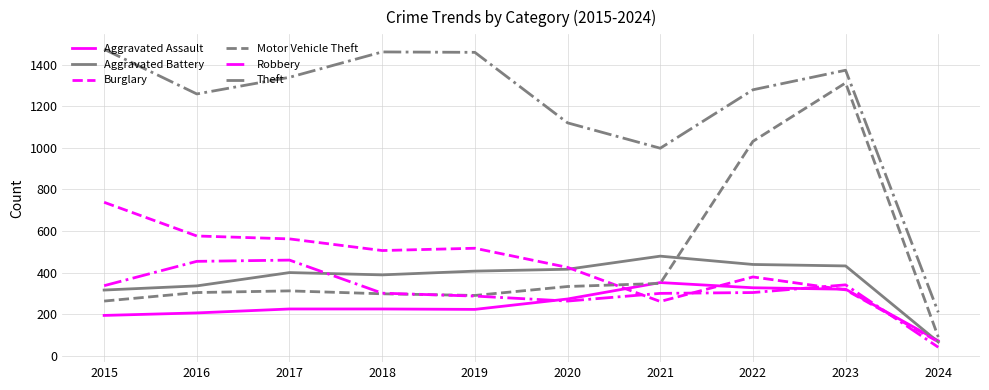

True or false: Theft and Robbery cross at least once.

False